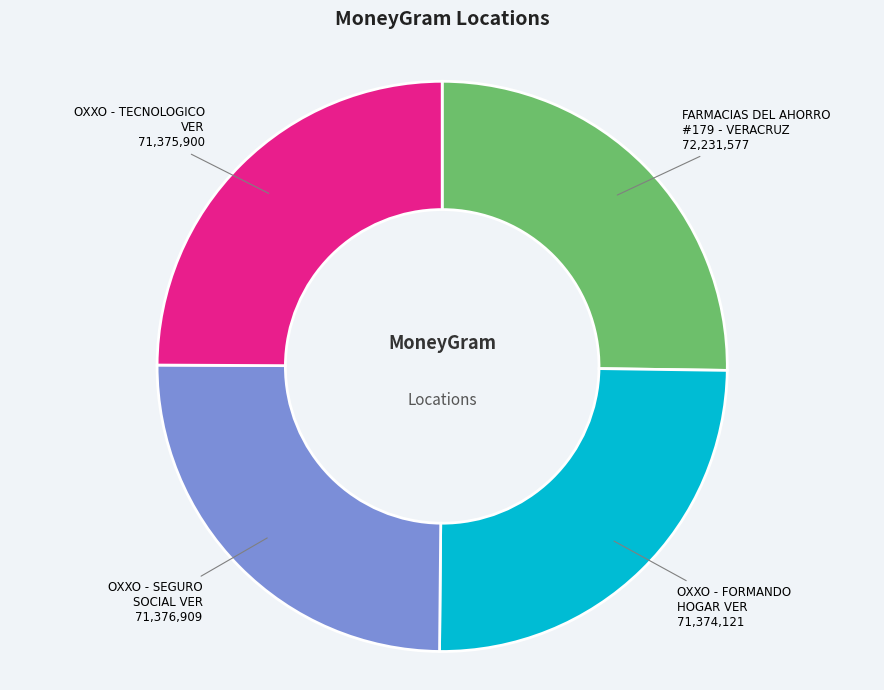

Does any single category account for the majority?

No